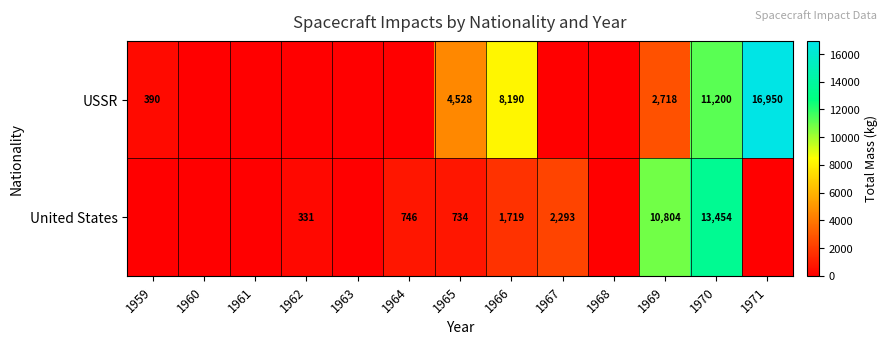

Which category has the highest value across all series?

1971